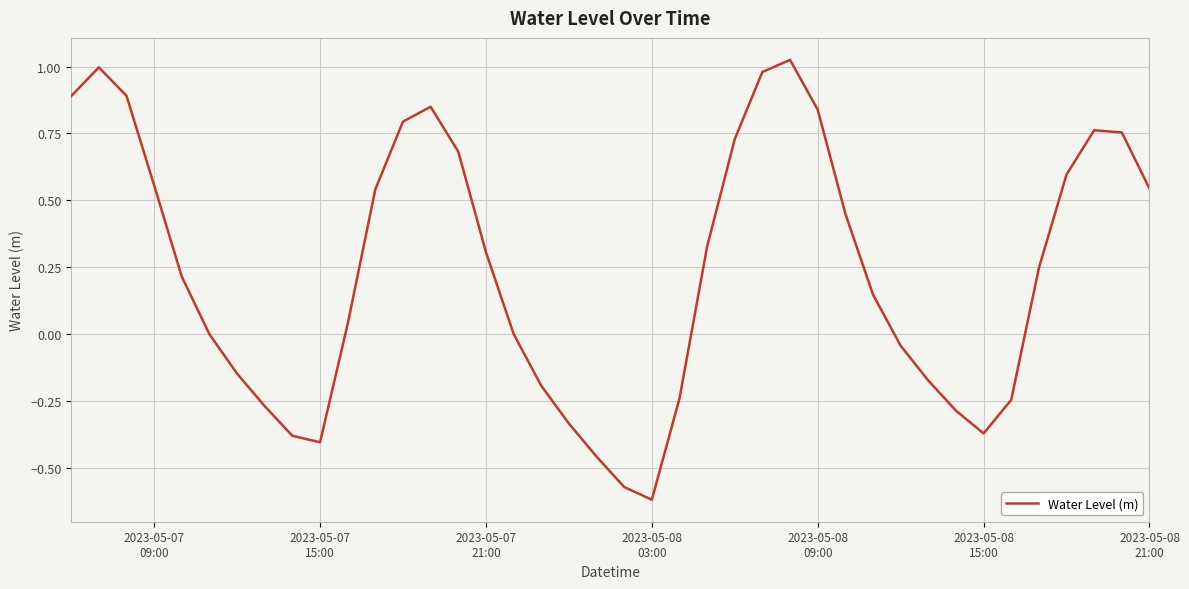

What is the difference between the maximum and minimum values?

1.6